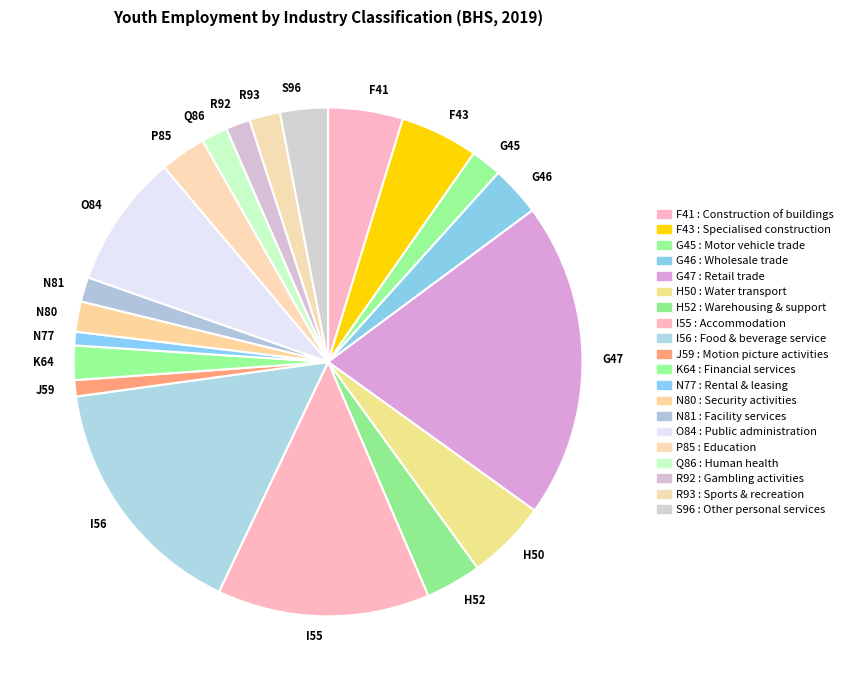

Is the sum of H52 and G47 greater than half?

No